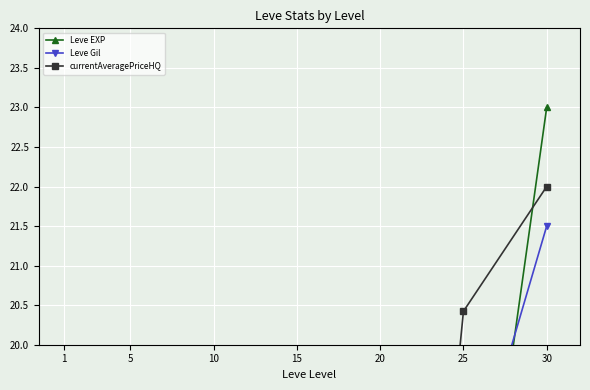

What are all the series names shown in the legend?

Leve EXP, Leve Gil, currentAveragePriceHQ